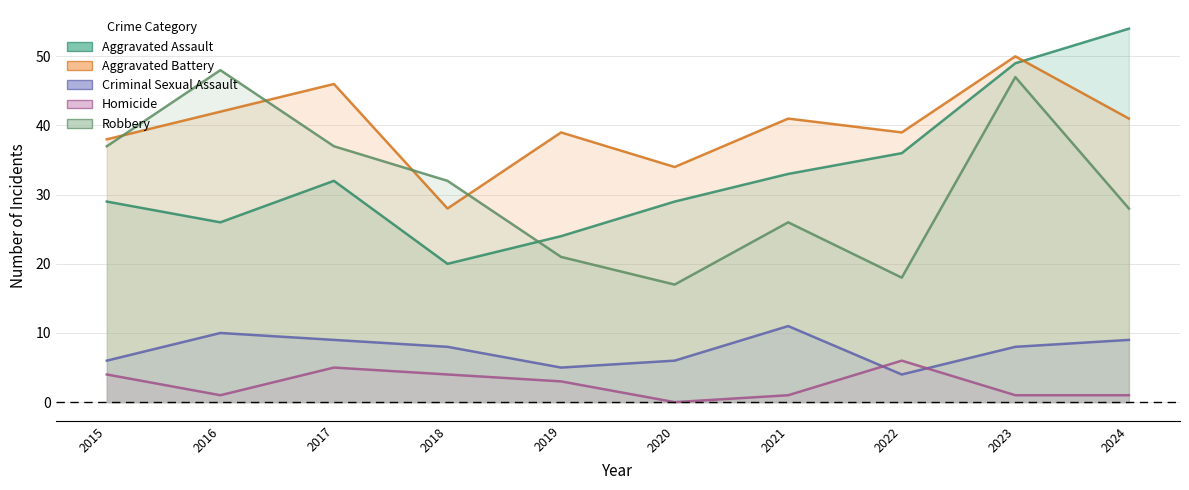

Where is the first local minimum for Criminal Sexual Assault?

2019